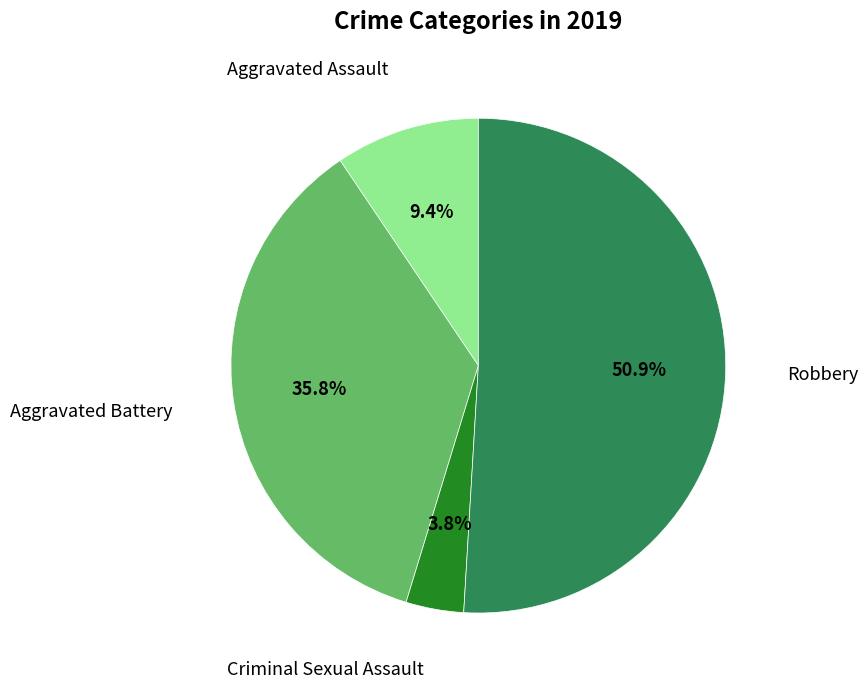

Is there a majority slice in this chart?

Yes